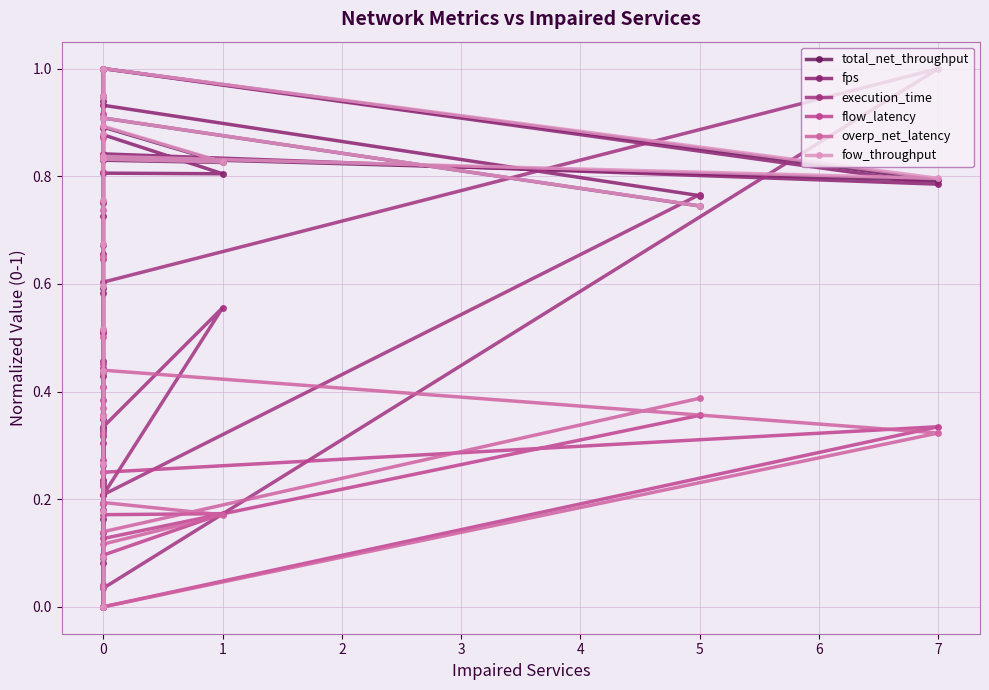

True or false: overp_net_latency has a value of 0.3 at 0.

False